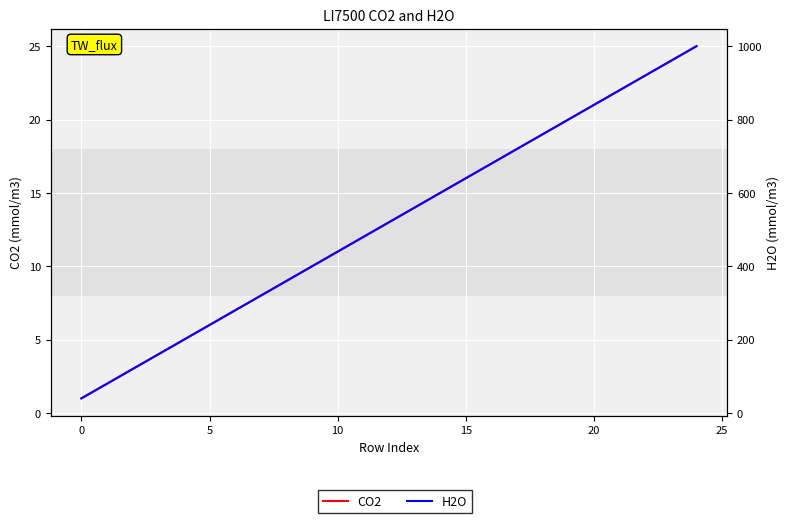

Reading left to right, transcribe all the data shown in this chart.

CO2: 1	2	3	4	5	6	7	8	9	10	11	12	13	14	15	16	17	18	19	20	21	22	23	24	25
H2O: 40	80	120	160	200	240	280	320	360	400	440	480	520	560	600	640	680	720	760	800	840	880	920	960	1000